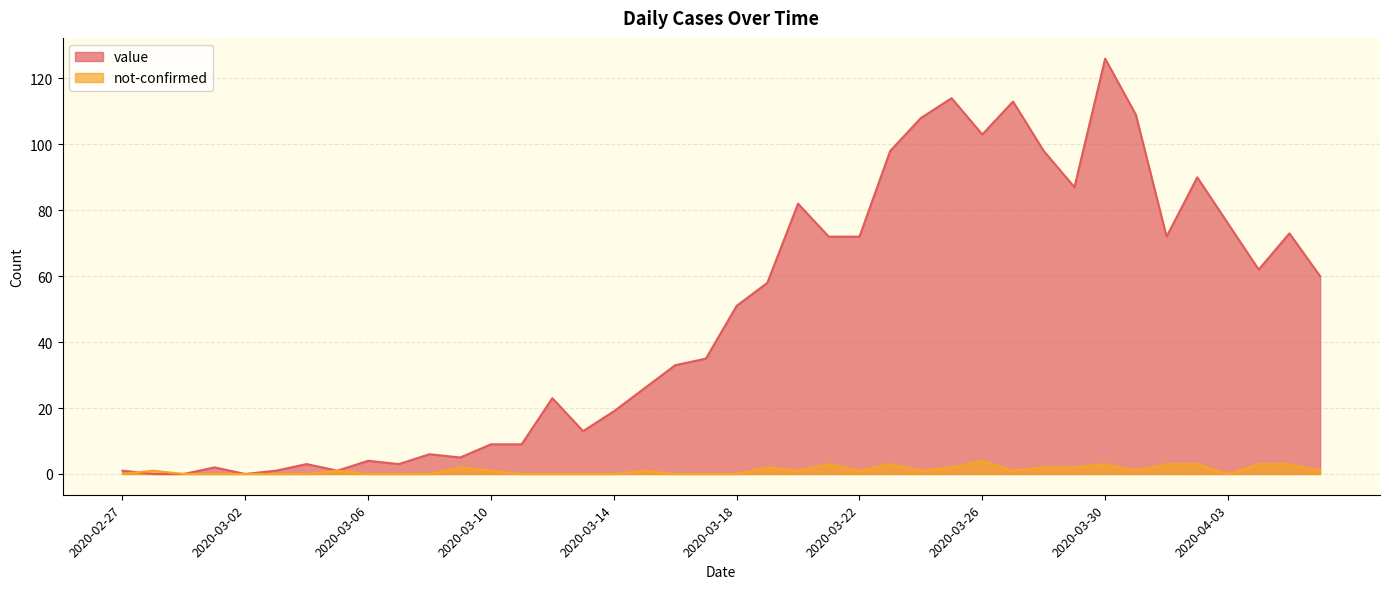

The value of value at 2020-03-19 is 19. True or false?

False